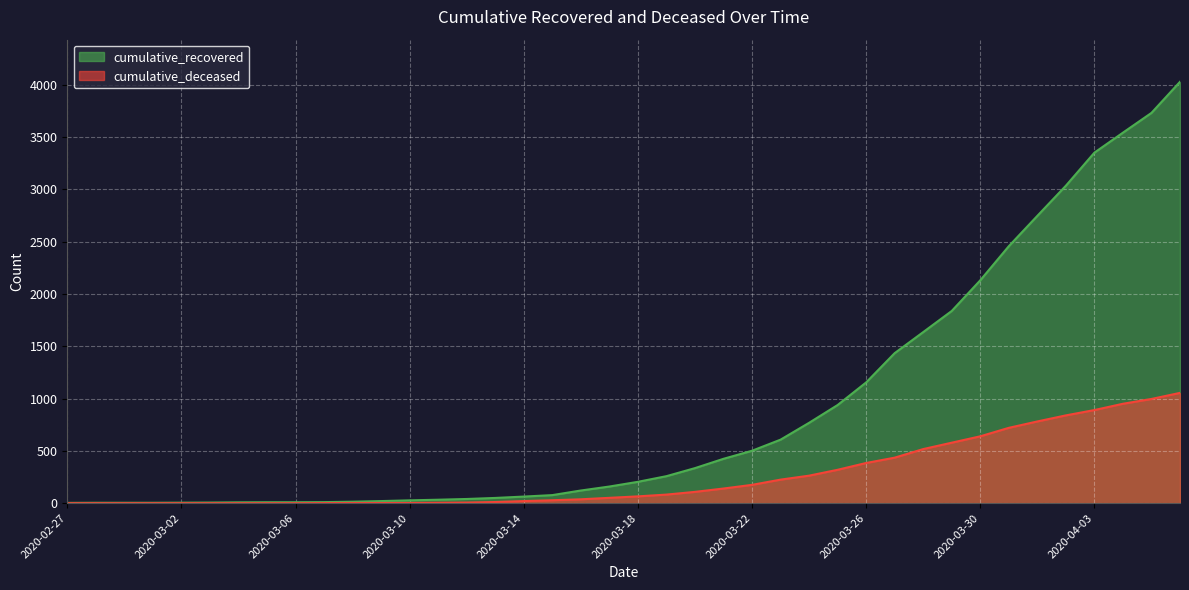

What is the greatest value displayed?

4027